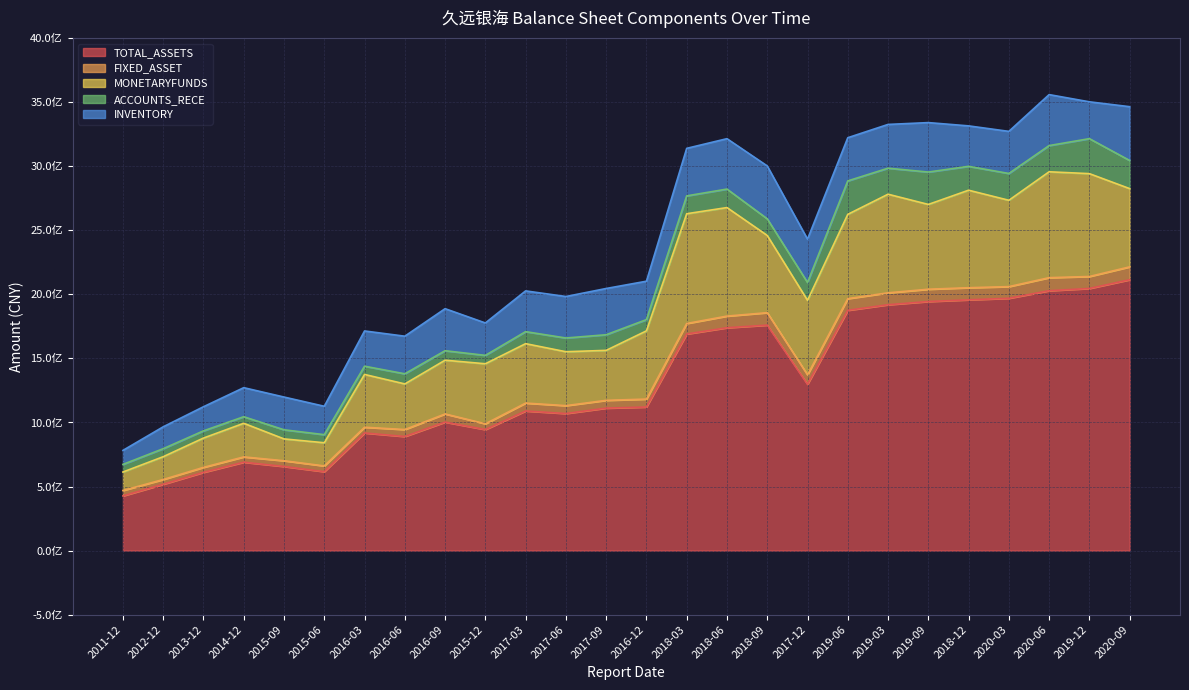

What is the difference between the highest and lowest values at 2018-03?

1608184578.8